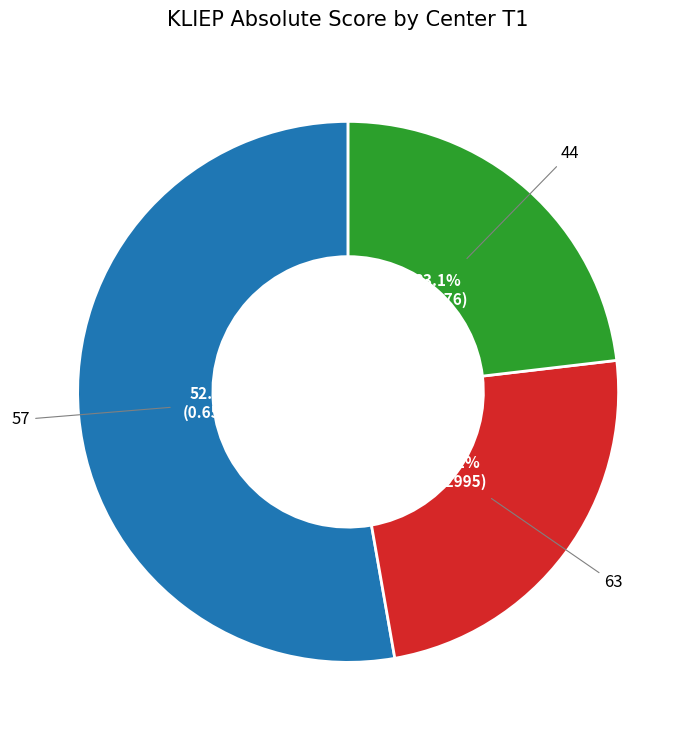

Count the number of slices in the pie.

3